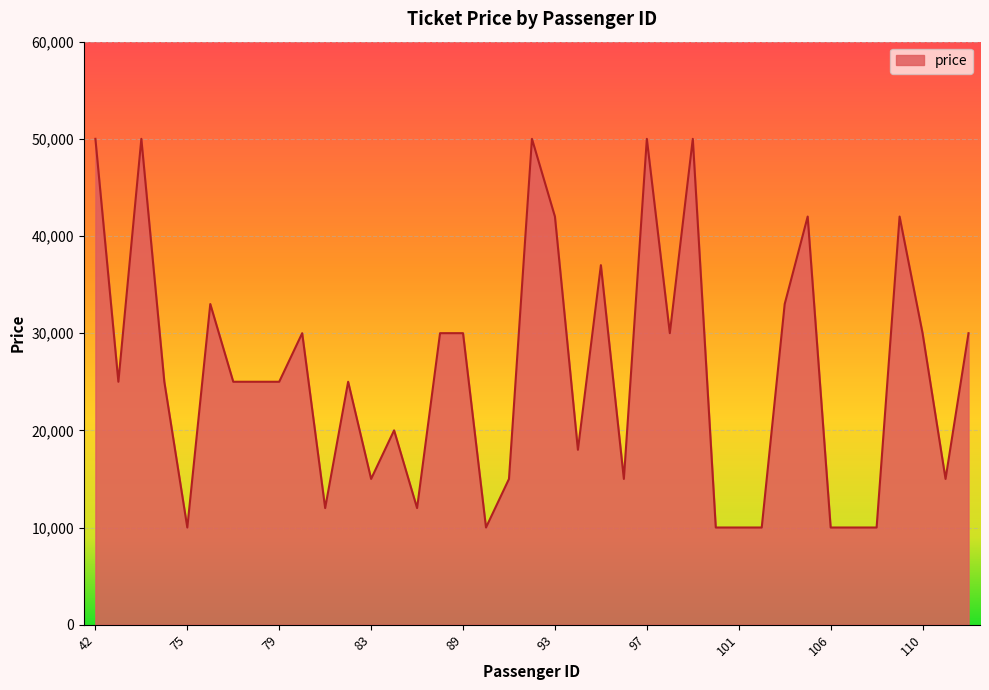

What is the maximum value shown in the chart?

50000